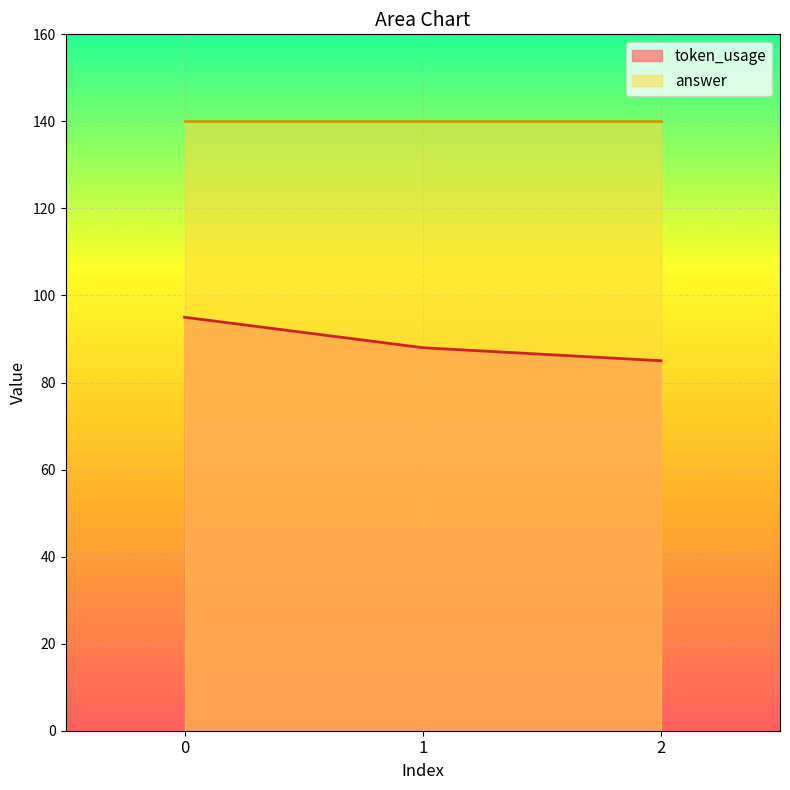

What is the value of the 1st point from the left?

95